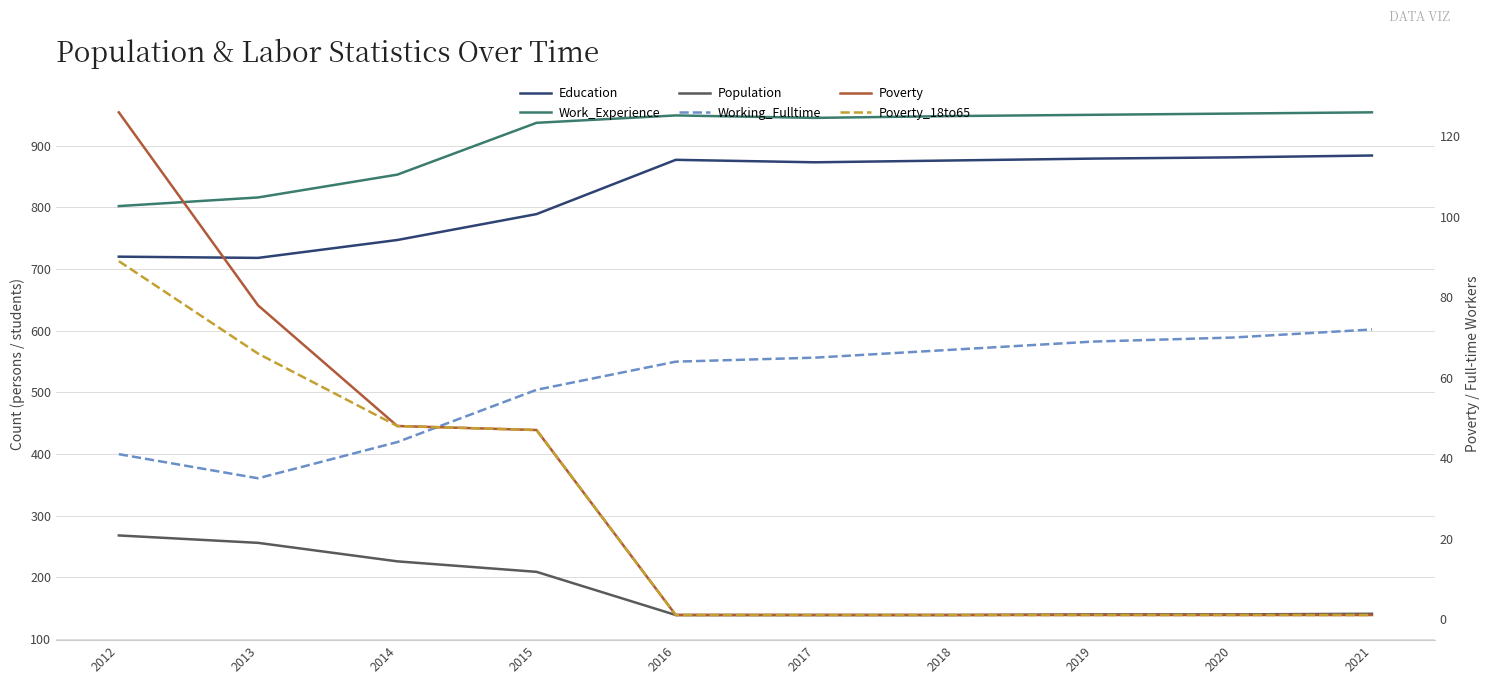

True or false: Population and Poverty_18to65 cross at least once.

False